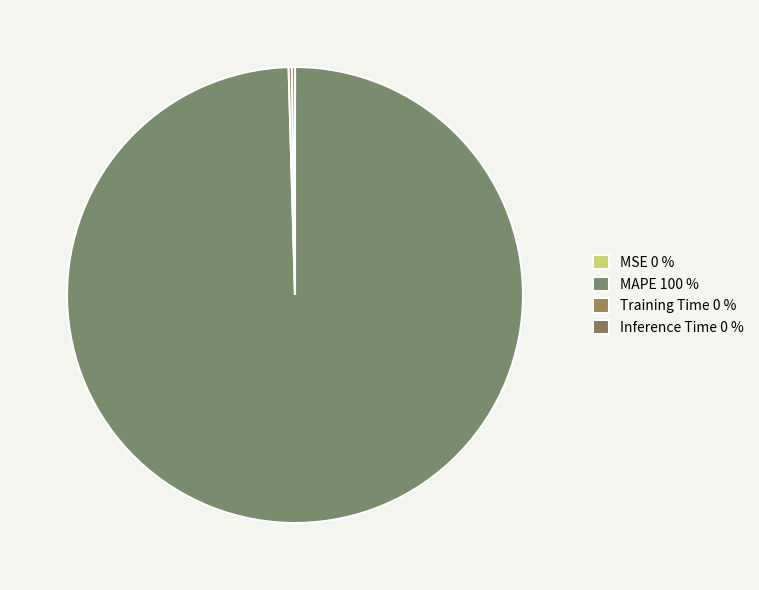

Is the sum of MAPE and MSE greater than half?

Yes